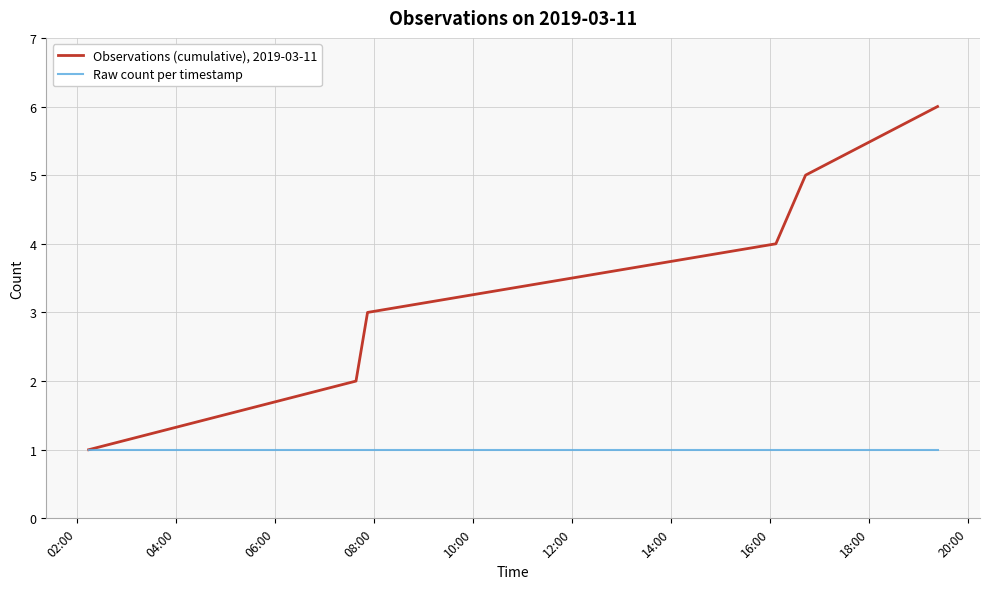

What is the lowest value of the Raw count per timestamp series?

1